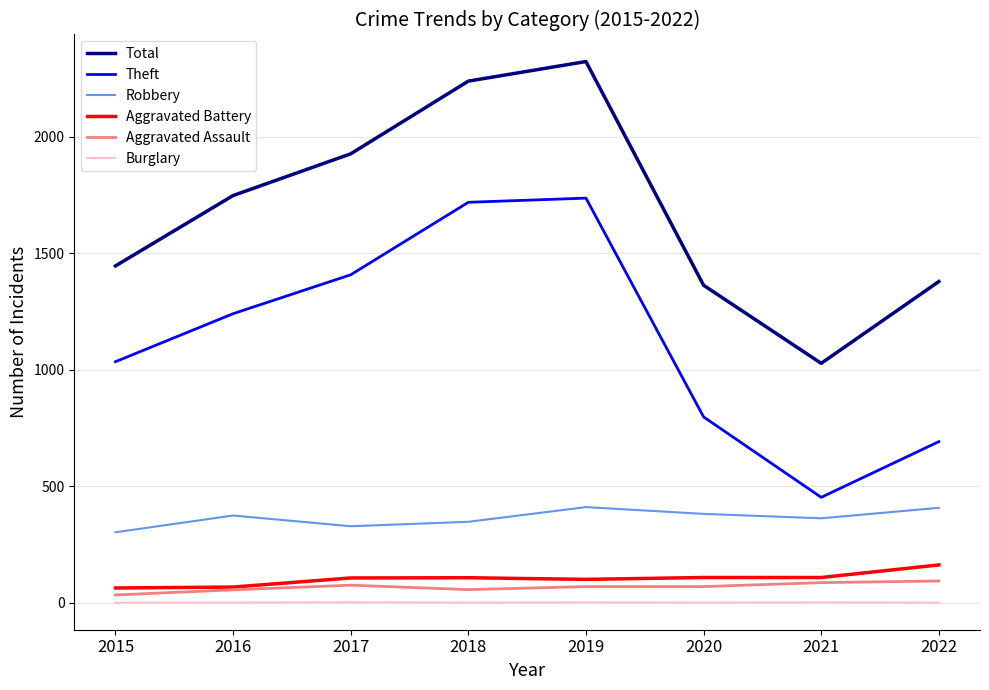

Which category has the lowest value in the Robbery series?

2015